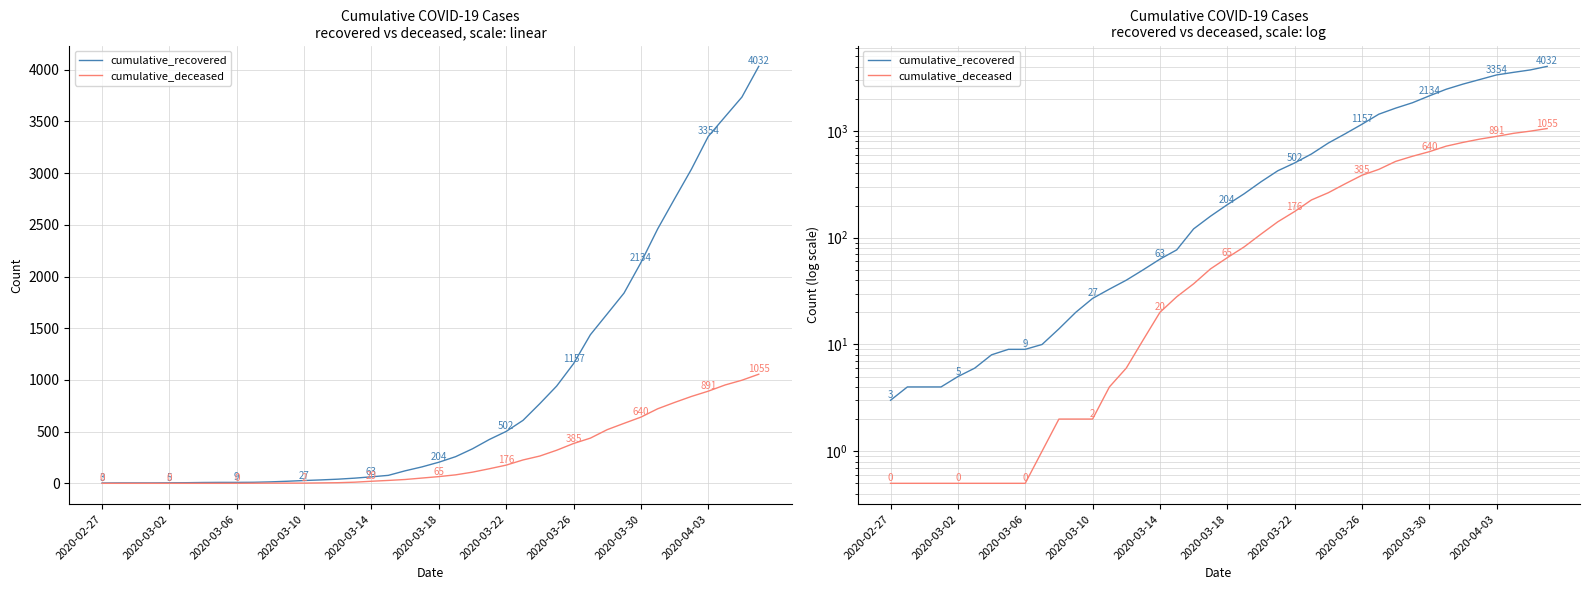

Reading left to right, what are all the values shown in this chart?

cumulative_recovered: 3.0	4.0	4.0	4.0	5.0	6.0	8.0	9.0	9.0	10.0	14.0	20.0	27.0	33.0	40.0	50.0	63.0	77.0	121.0	159.0	204.0	258.0	334.0	424.0	502.0	609.0	771.0	941.0	1157.0	1437.0	1638.0	1840.0	2134.0	2461.0	2751.0	3037.0	3354.0	3545.0	3735.0	4032.0
cumulative_deceased: 0.5	0.5	0.5	0.5	0.5	0.5	0.5	0.5	0.5	1.0	2.0	2.0	2.0	4.0	6.0	11.0	20.0	28.0	37.0	51.0	65.0	82.0	108.0	141.0	176.0	226.0	264.0	320.0	385.0	437.0	519.0	580.0	640.0	721.0	782.0	840.0	891.0	951.0	997.0	1055.0